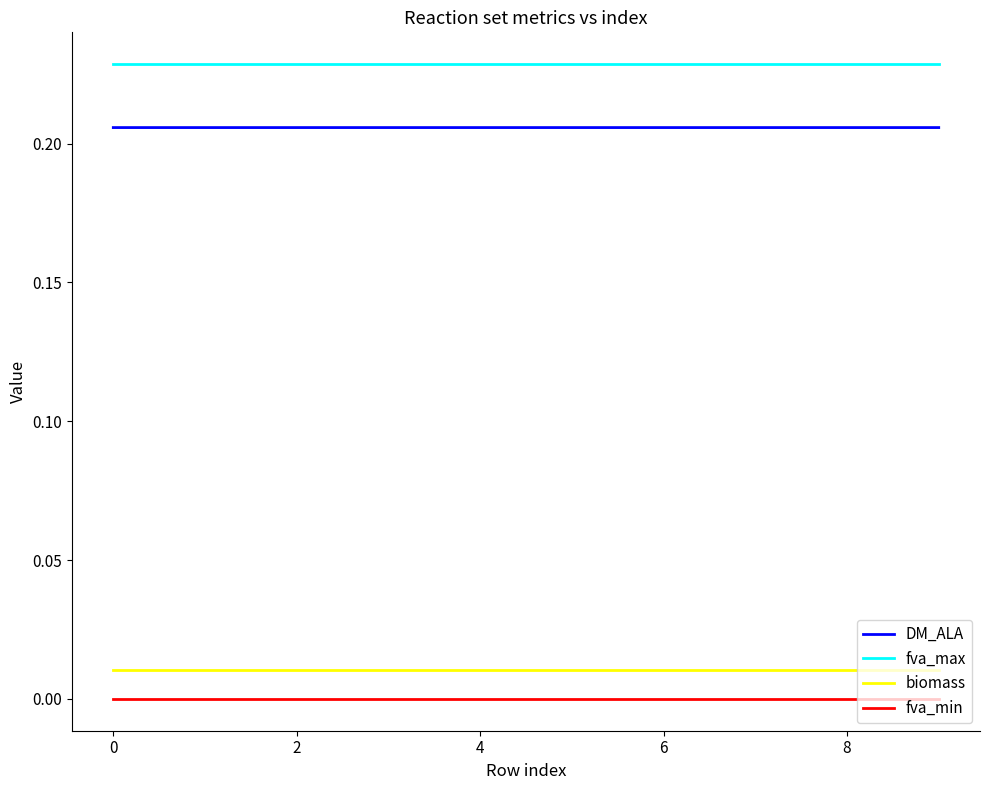

True or false: fva_min and fva_max intersect in this chart.

False